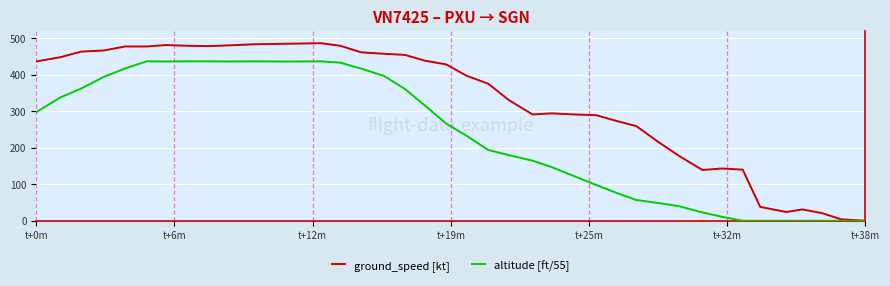

List the series in order of their overall mean, lowest first.

altitude [ft/55], ground_speed [kt]